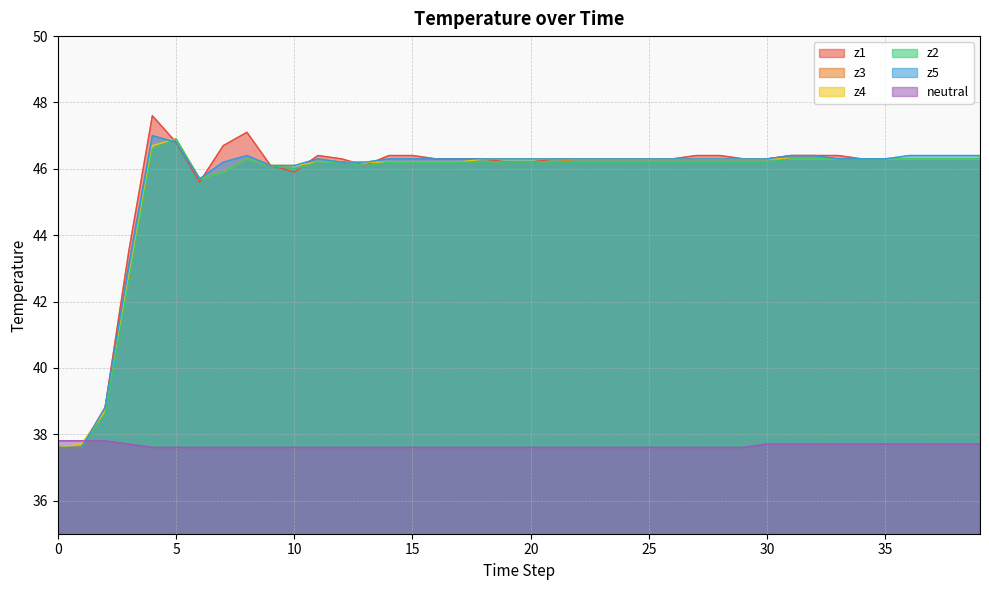

Where does the z3 series first go above 46?

4